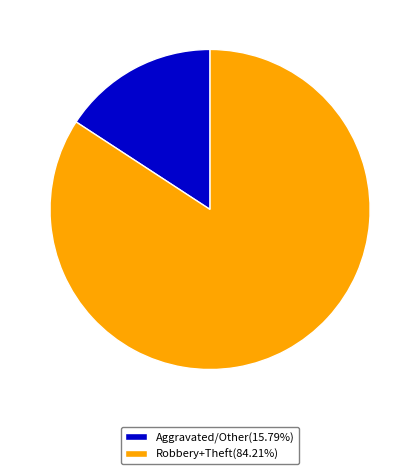

What is the ratio of the value at Robbery+Theft(84.21%) to the value at Aggravated/Other(15.79%)?

5.3